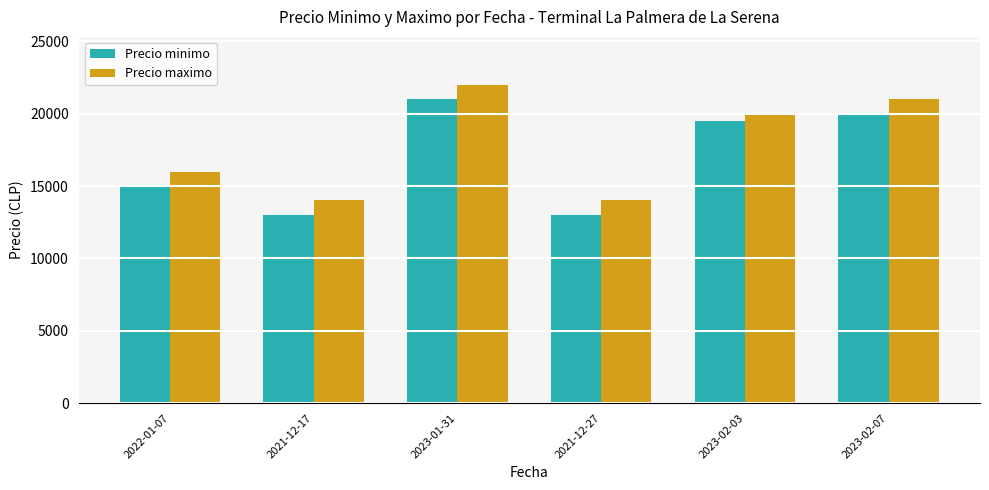

What is the difference between the second highest and second lowest values in the Precio maximo series?

7000